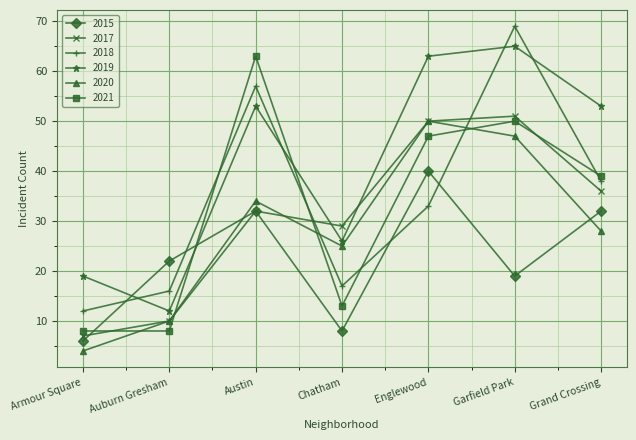

The 2015 series shows 7 at Garfield Park. True or false?

False